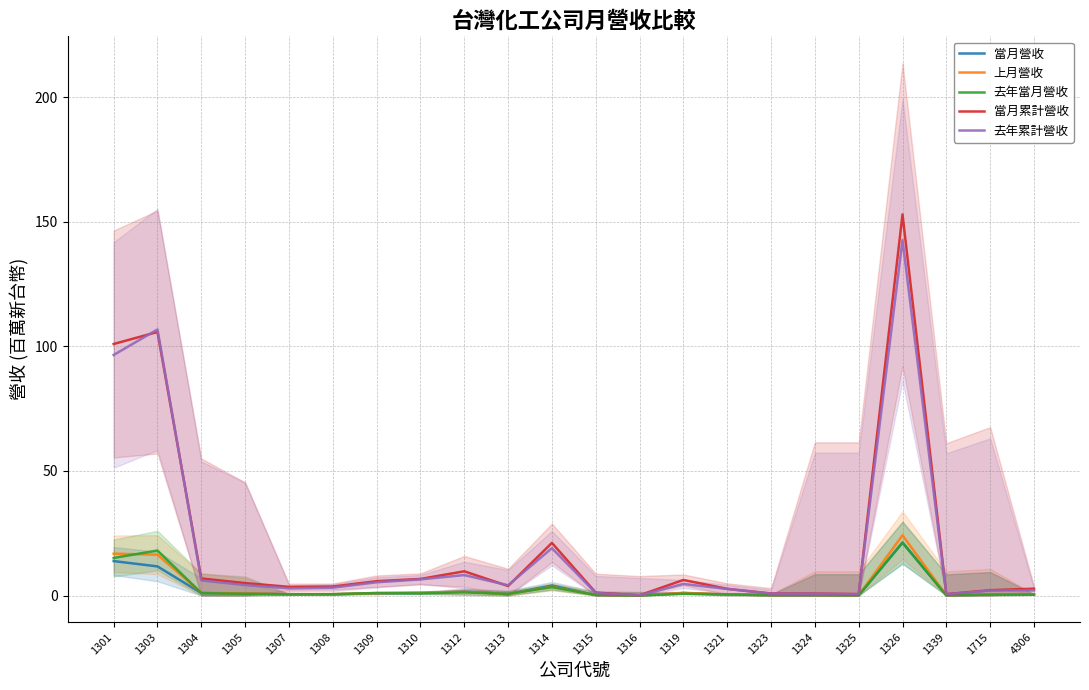

Which category has the highest value in the 當月營收 series?

1326